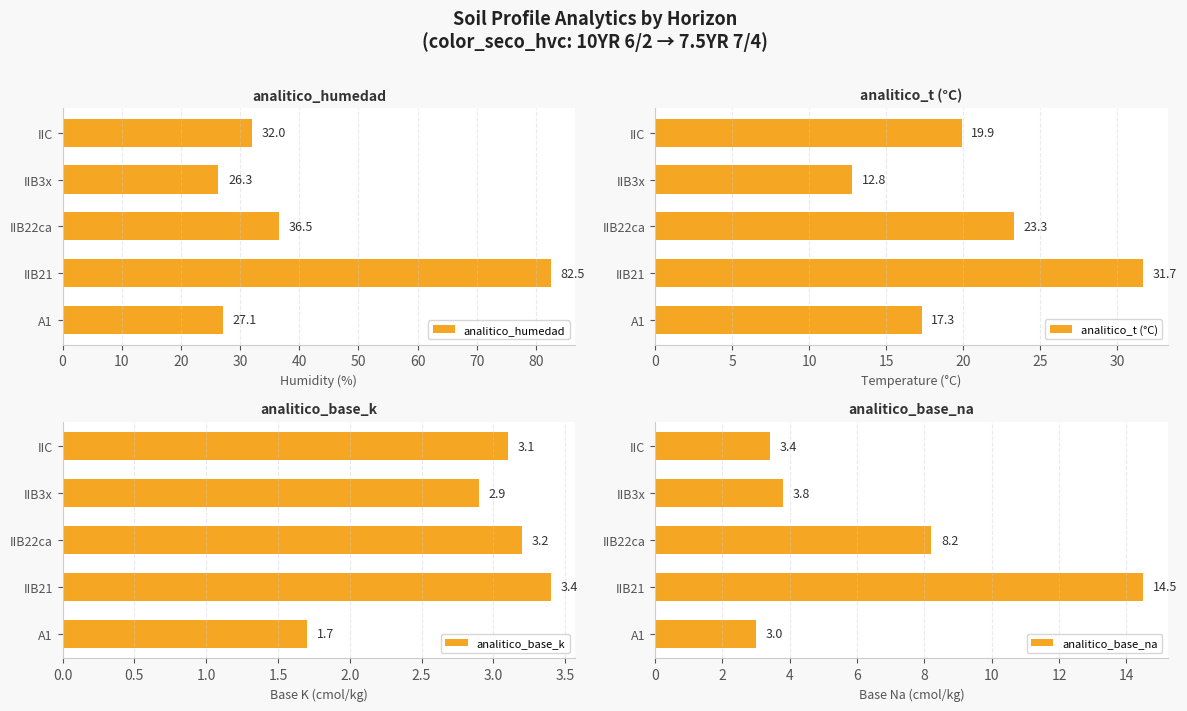

What is the difference between the maximum and minimum values in the analitico_humedad series?

56.2